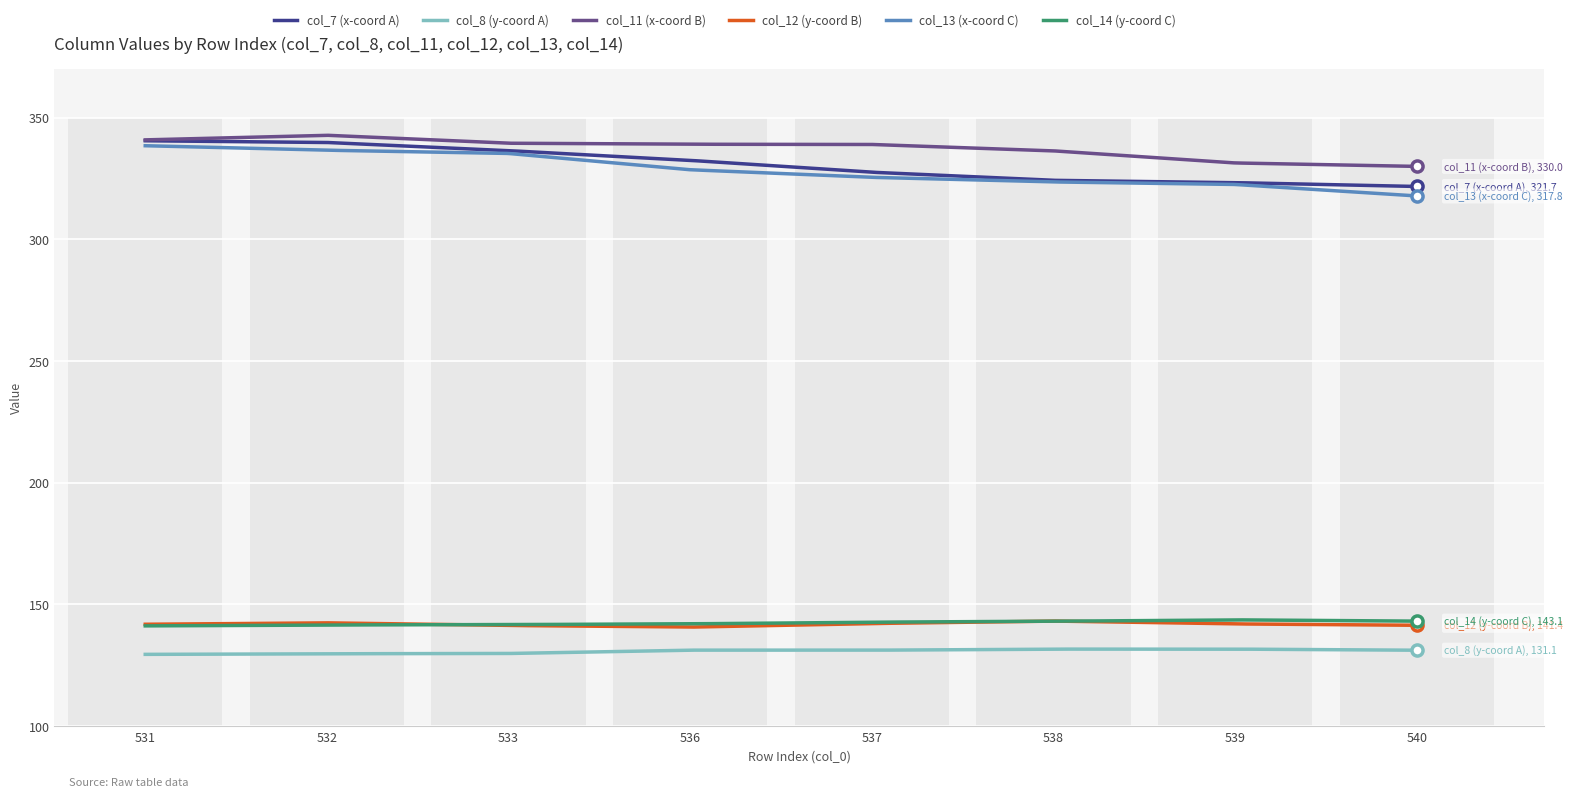

At how many categories does at least one series exceed 210?

8